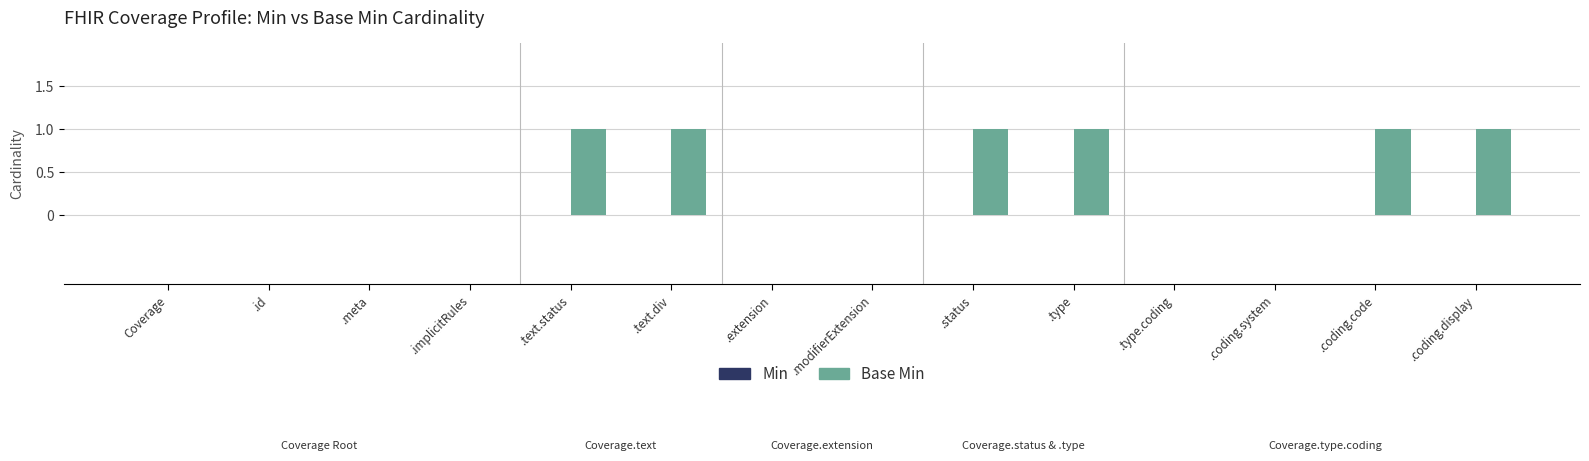

The value at .type is 1. True or false?

True